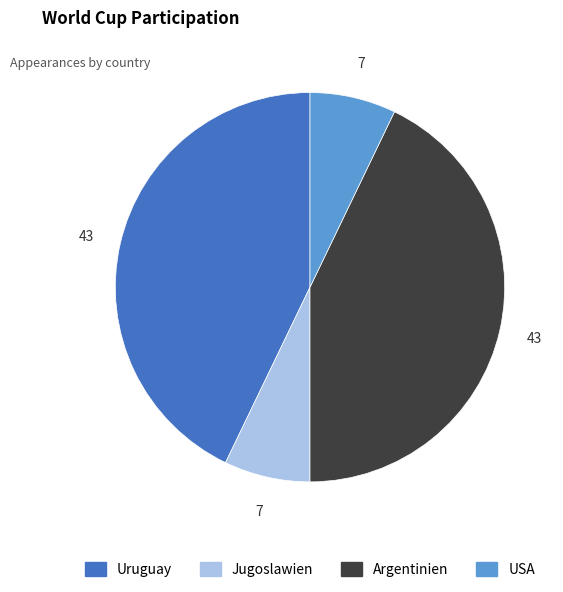

Combined, do Argentinien and Uruguay account for over 50%?

Yes